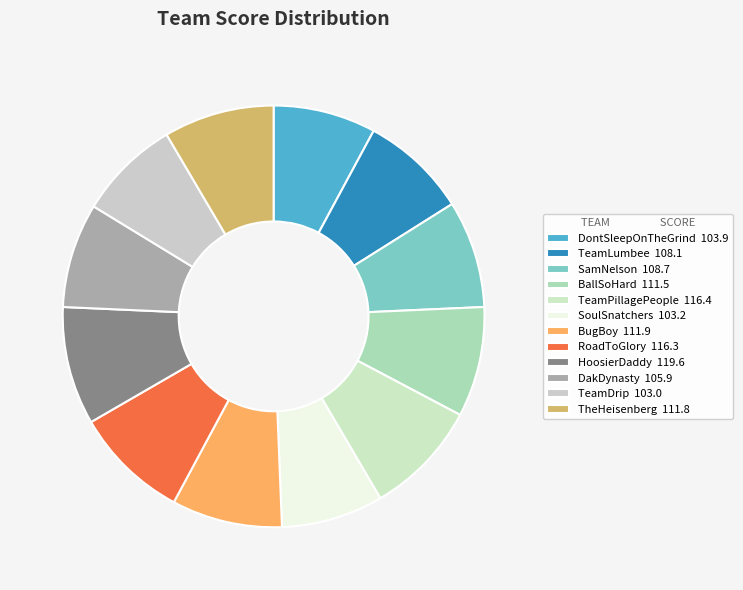

What percentage do TeamLumbee and SamNelson together represent?

16.4%